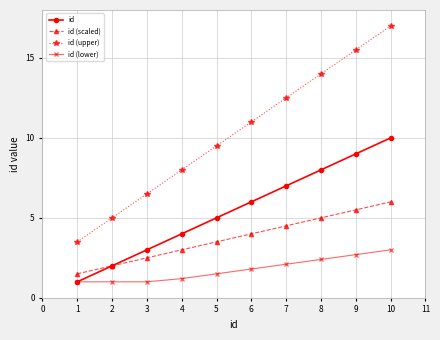

The id (scaled) series shows 3.0 at 4. True or false?

True